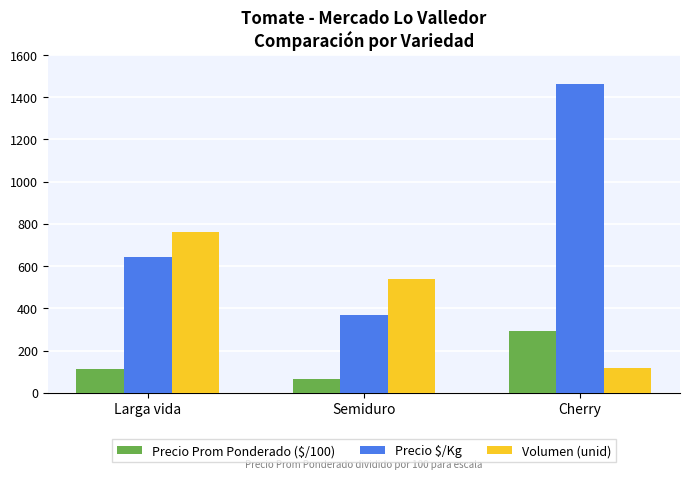

What is the label of the 2nd bar from the left?

Semiduro